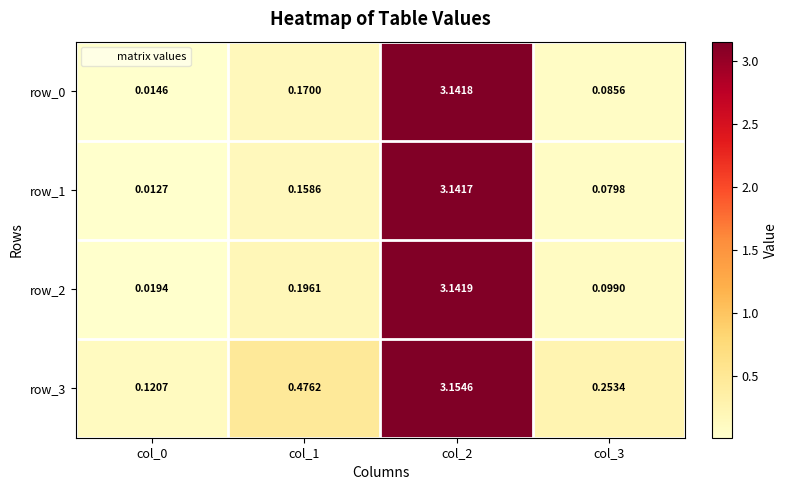

What is the total value across all series at col_1?

1.0